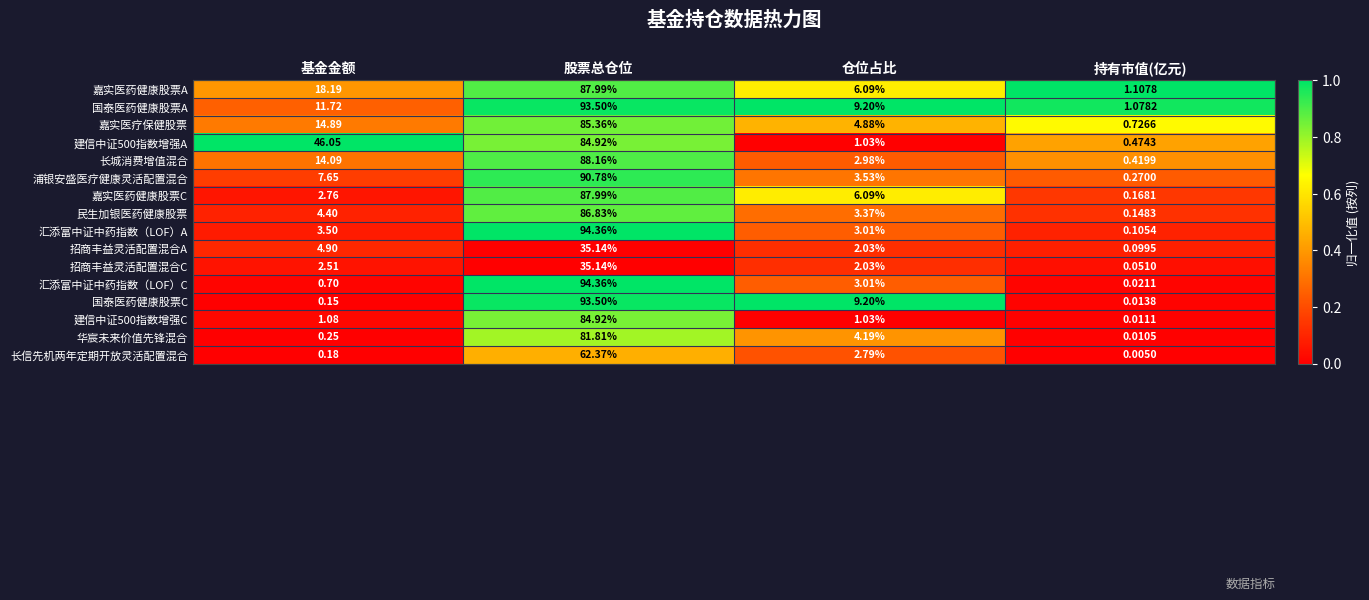

Which label corresponds to the smallest value in the chart?

持有市值(亿元)